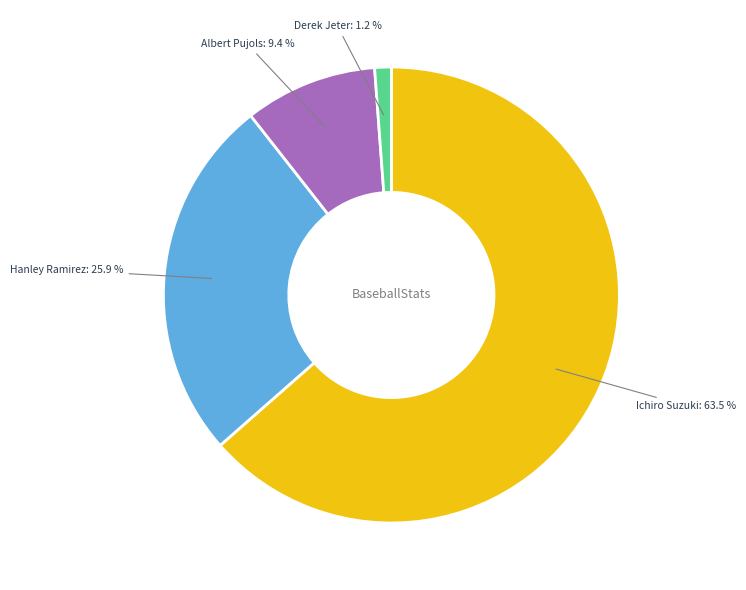

How many slices are in this pie chart?

4